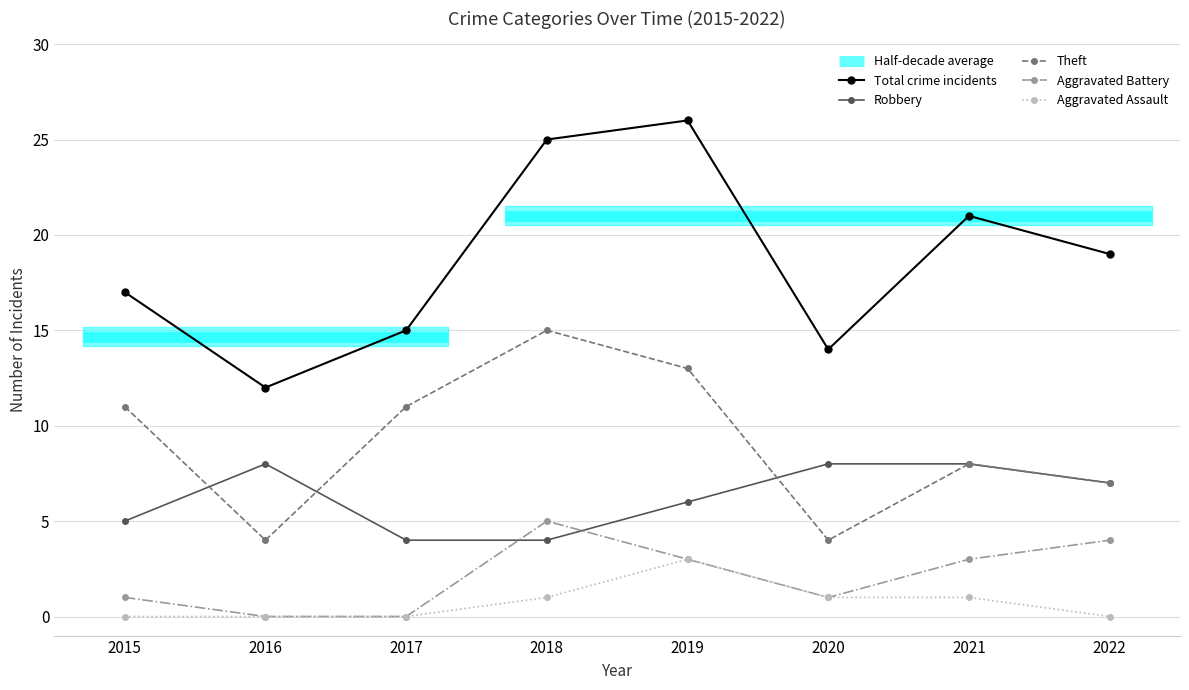

Where does the Aggravated Assault series first go above 1?

2019